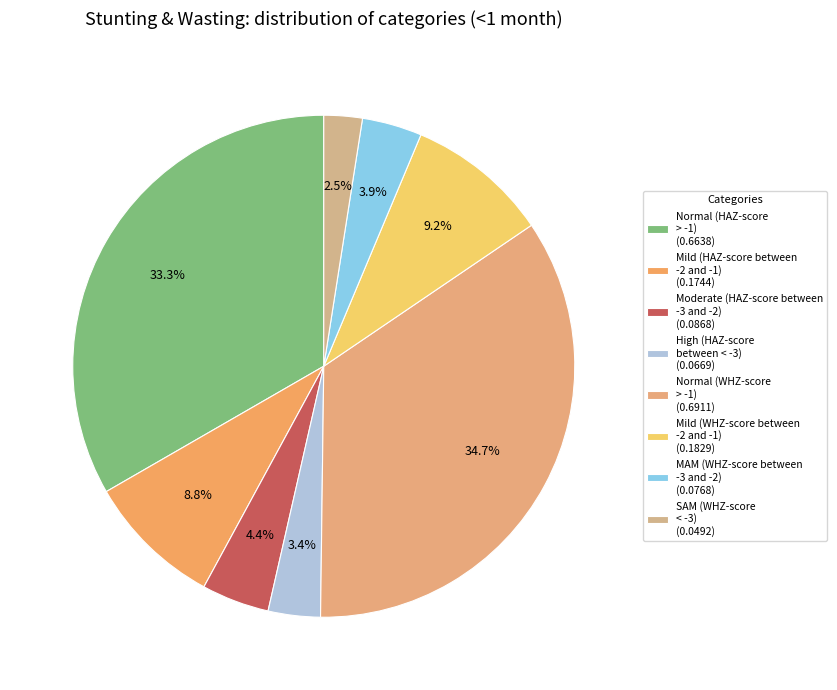

Combined, do Mild (WHZ-score between -2 and -1) and MAM (WHZ-score between -3 and -2) account for over 50%?

No